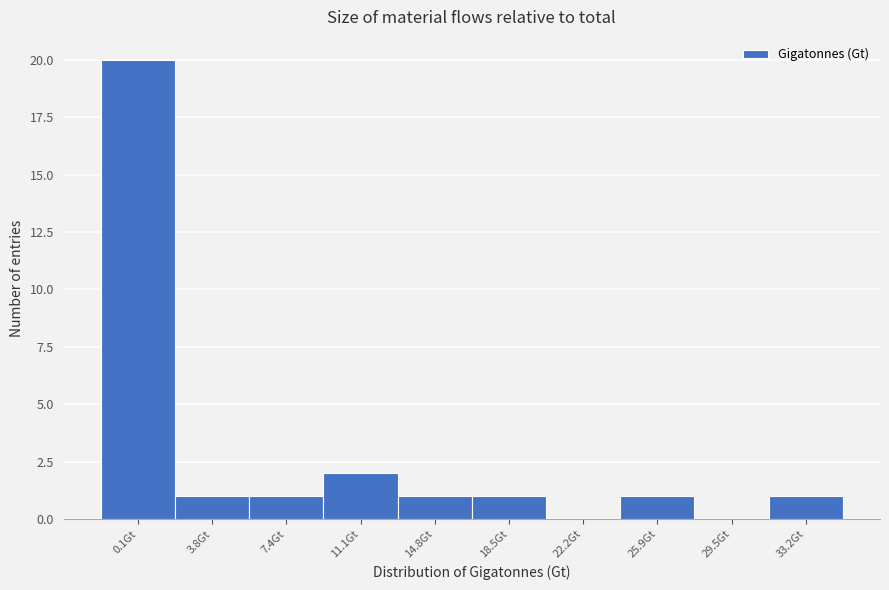

Reading left to right, list all the values displayed in this chart.

0.1Gt=20	3.8Gt=1	7.4Gt=1	11.1Gt=2	14.8Gt=1	18.5Gt=1	22.2Gt=0	25.9Gt=1	29.5Gt=0	33.2Gt=1